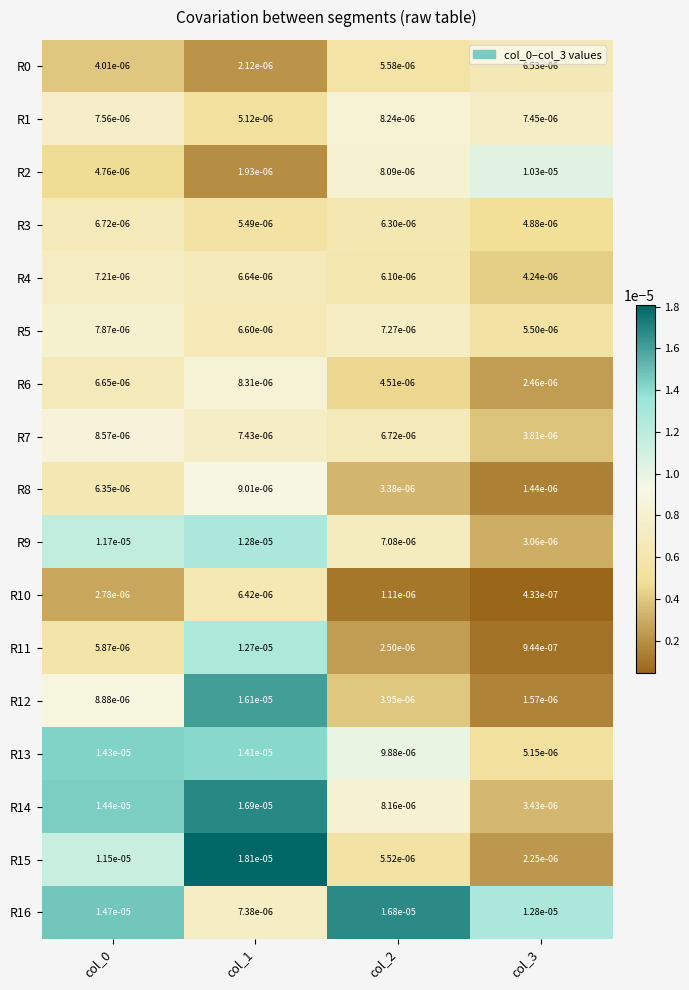

Is the value of R12 at col_3 greater than the value of R8 at col_3?

Yes